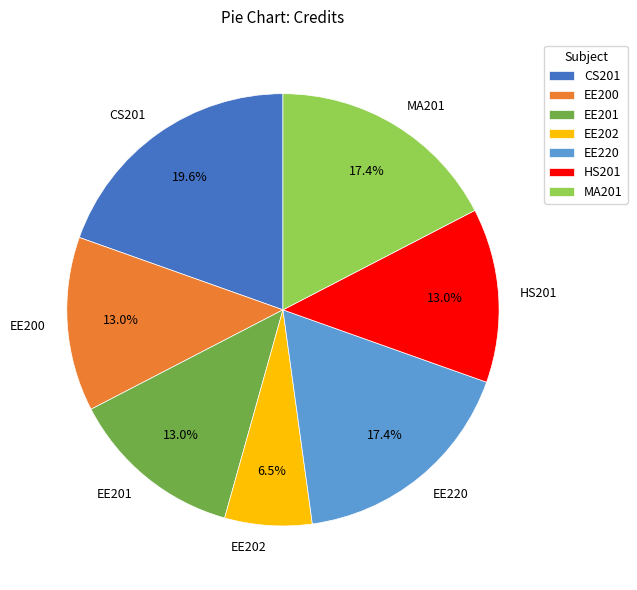

To the nearest percent, what is the difference between the largest and smallest slice percentages?

13%